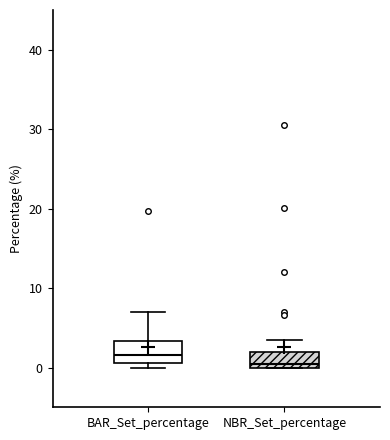

Reading left to right, read every box against the y-axis: the position of its median line, the range the box covers, and the ends of its whiskers. The values are not printed on the chart, so give them approximately, as read against the axis.

BAR_Set_percentage: median 2, box 1 to 3, whiskers 0 to 7
NBR_Set_percentage: median 0 (just above the box's lower edge), box 0 to 2, whiskers 0 to 3